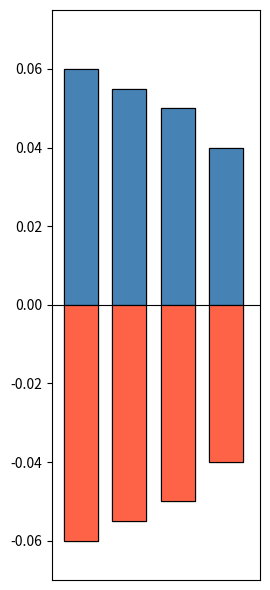

Is it true that positive equals 0.1 at 1?

True